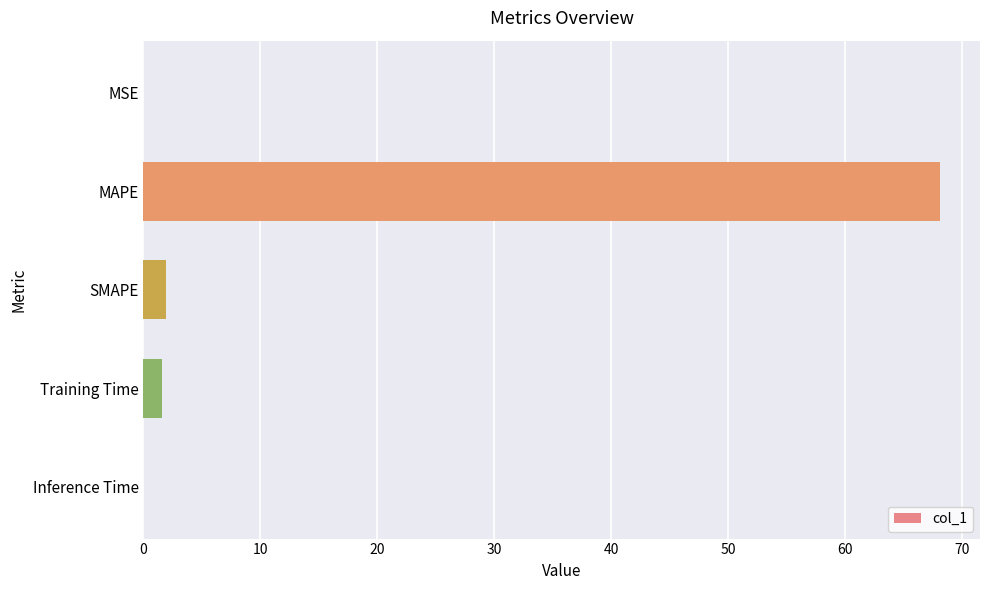

True or false: the data shows 1.9 at SMAPE.

True